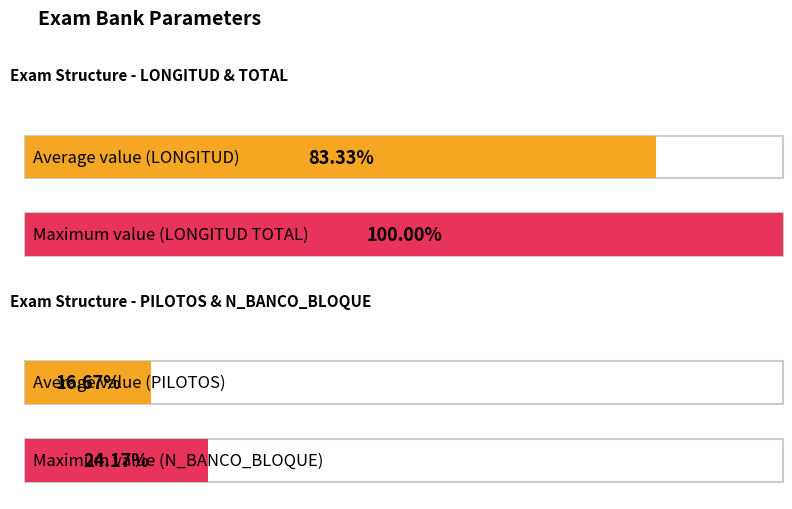

Which series has the largest range (max minus min)?

LONGITUD